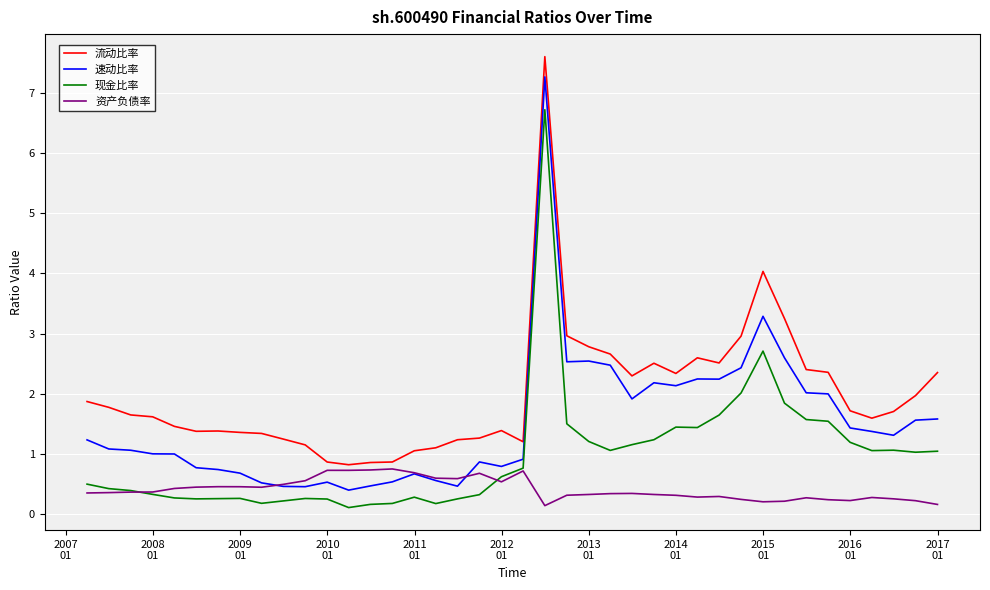

Rank the series by their average value, from lowest to highest.

资产负债率, 现金比率, 速动比率, 流动比率